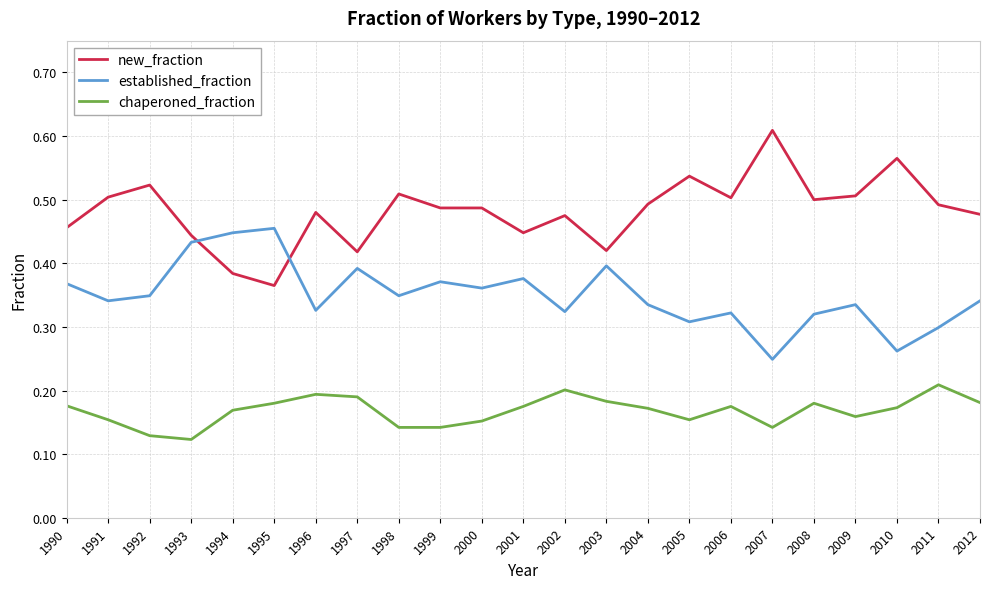

Is it true that established_fraction equals 0.4 at 2000?

True